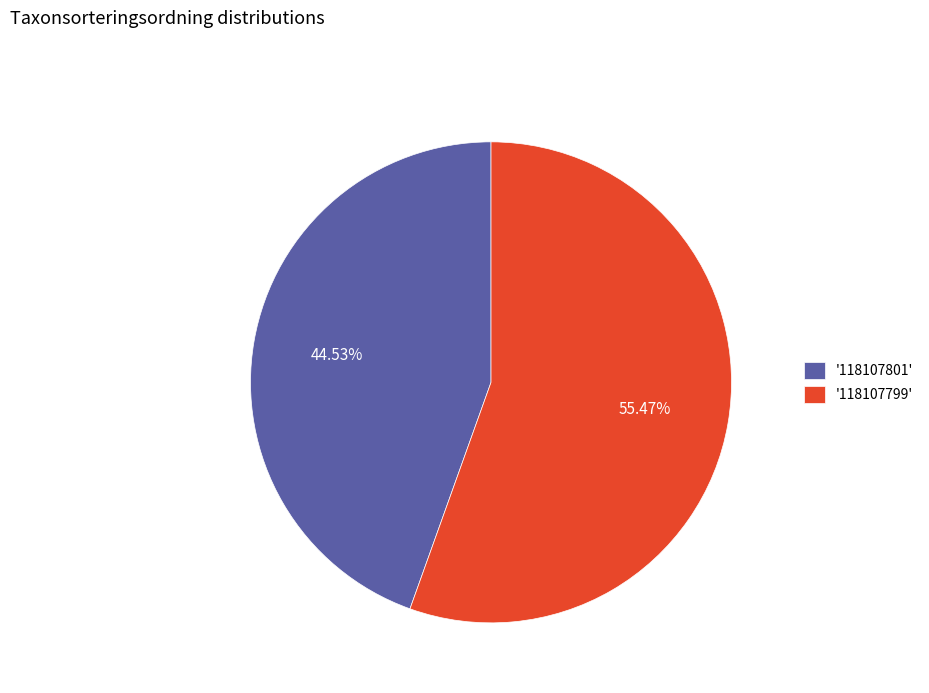

Count the number of slices in the pie.

2